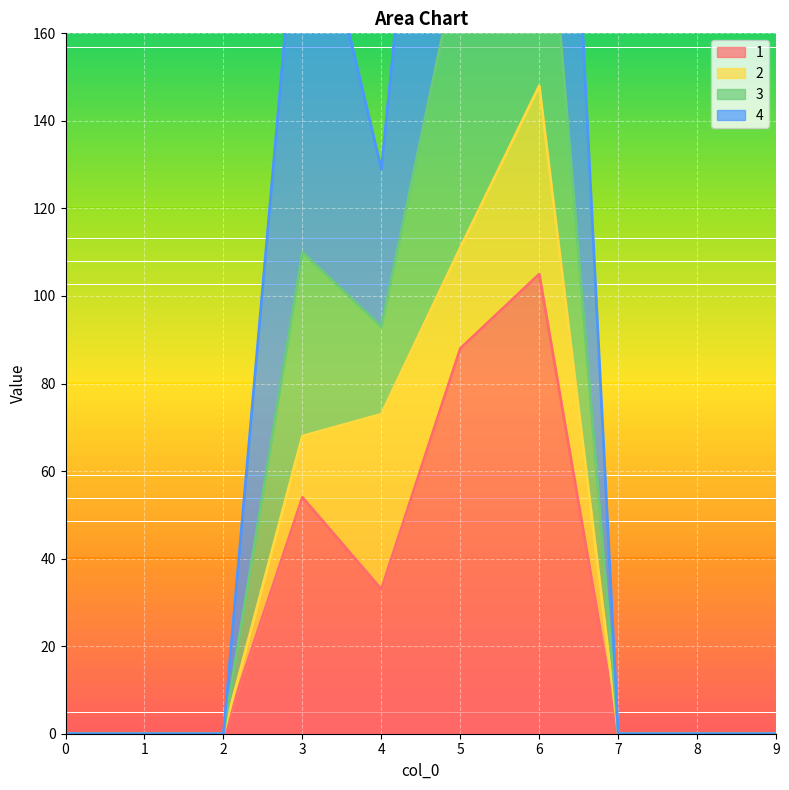

In 1, how many points are higher than both neighbors (excluding endpoints)?

2